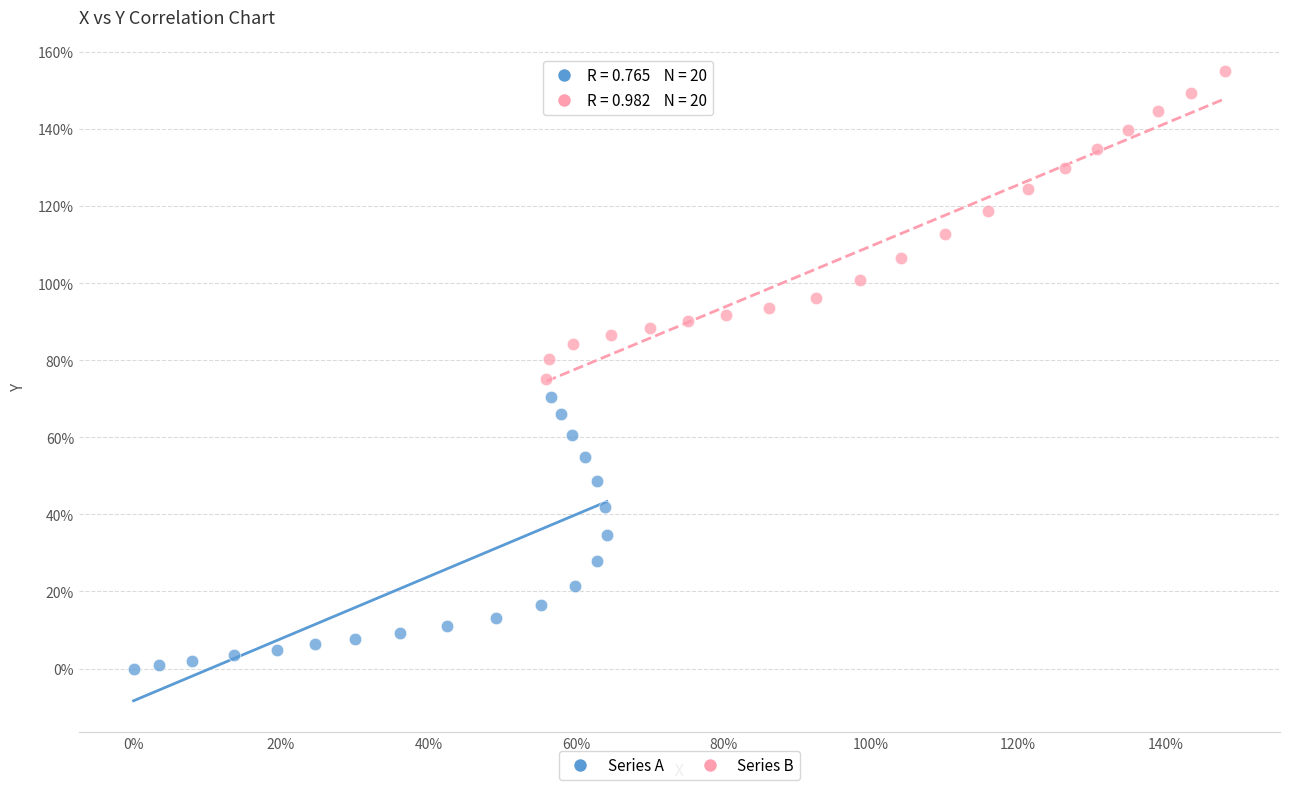

What are all the series names shown in the legend?

Series A, Series B